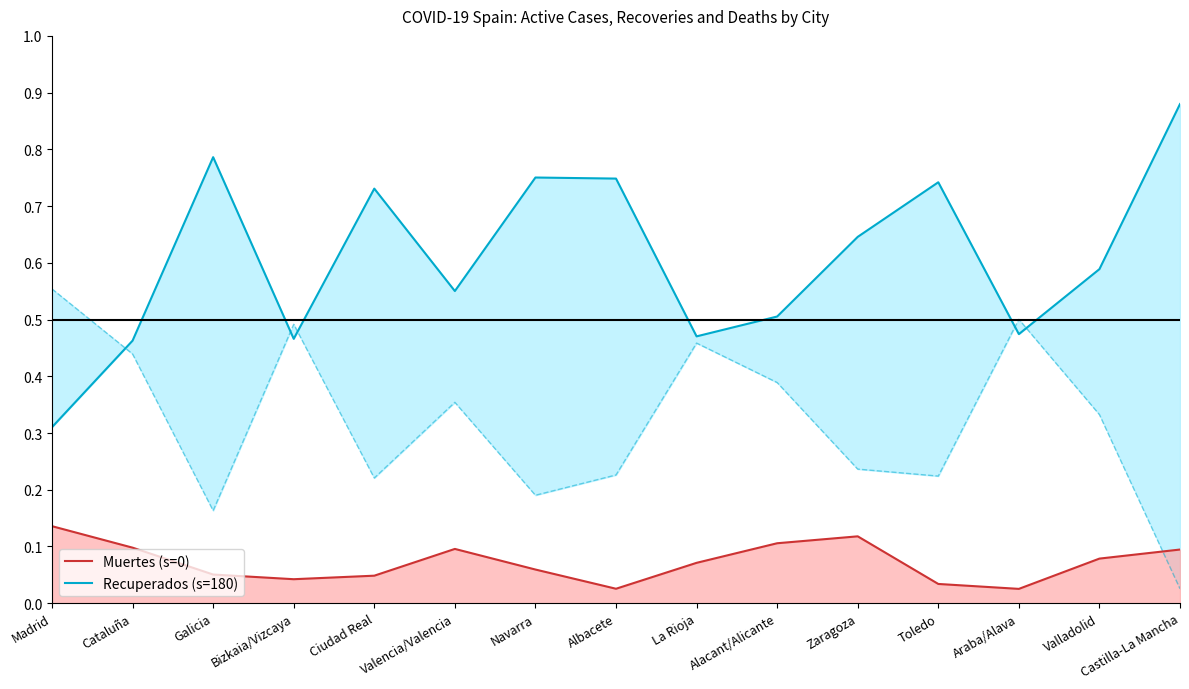

Reading left to right, what are all the values shown in this chart?

Recuperados: Madrid=0.3	Cataluña=0.5	Galicia=0.8	Bizkaia/Vizcaya=0.5	Ciudad Real=0.7	Valencia/Valencia=0.6	Navarra=0.8	Albacete=0.7	La Rioja=0.5	Alacant/Alicante=0.5	Zaragoza=0.6	Toledo=0.7	Araba/Alava=0.5	Valladolid=0.6	Castilla-La Mancha=0.9
Muertes: Madrid=0.1	Cataluña=0.1	Galicia=0.1	Bizkaia/Vizcaya=0.0	Ciudad Real=0.0	Valencia/Valencia=0.1	Navarra=0.1	Albacete=0.0	La Rioja=0.1	Alacant/Alicante=0.1	Zaragoza=0.1	Toledo=0.0	Araba/Alava=0.0	Valladolid=0.1	Castilla-La Mancha=0.1